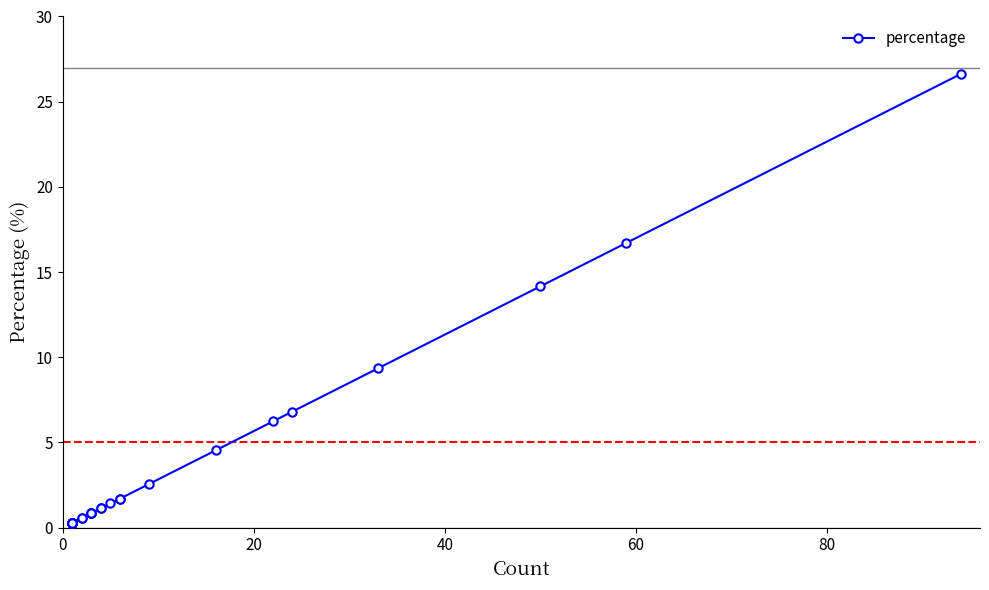

True or false: the data has more than 1 interior local peaks.

False